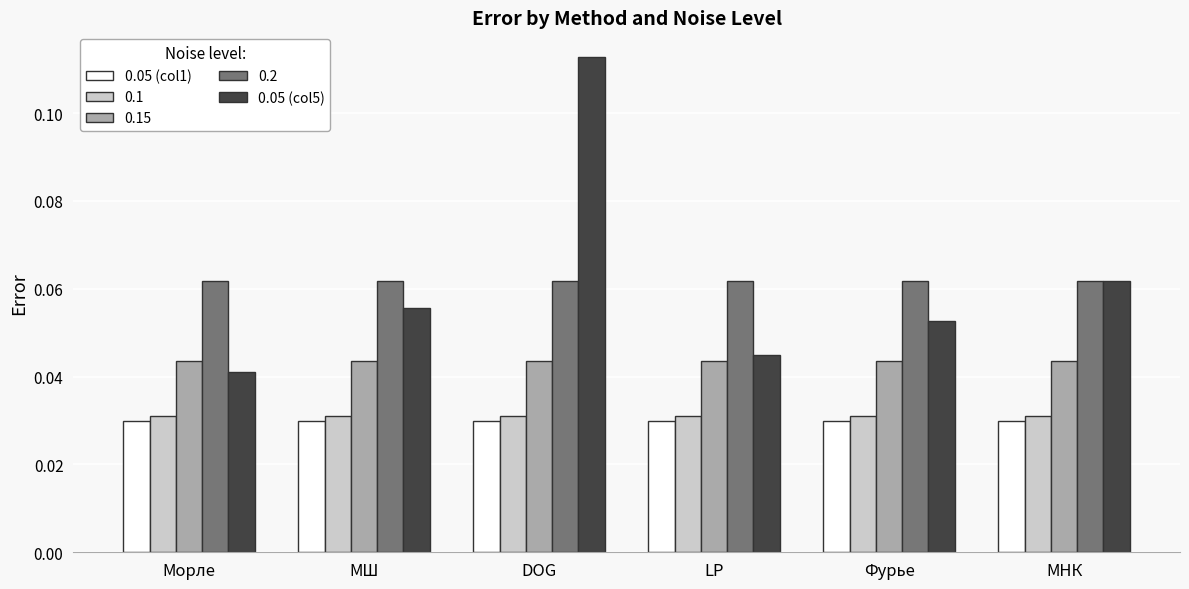

Which category has the highest value across all series?

DOG